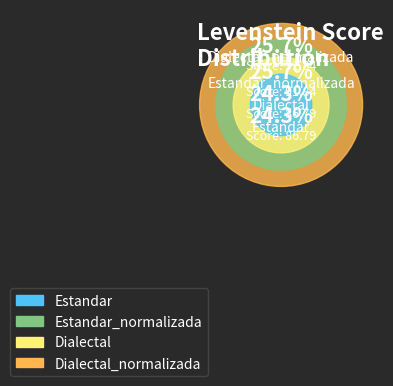

To the nearest percent, what portion does Dialectal_normalizada represent?

26%